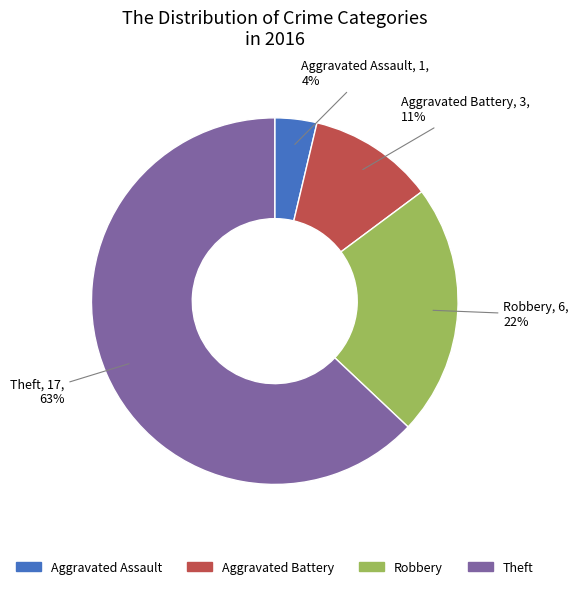

True or false: Theft accounts for 53% of the total.

False